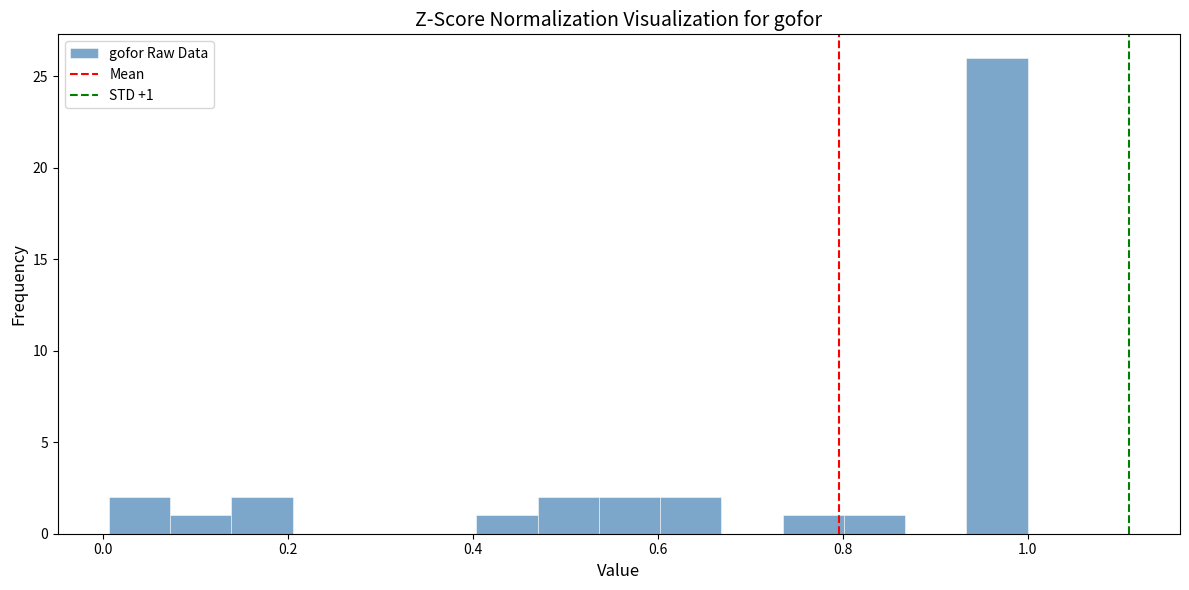

Around what value on the x-axis is the tallest bar? Give the approximate position of its centre, as read against the axis.

0.96